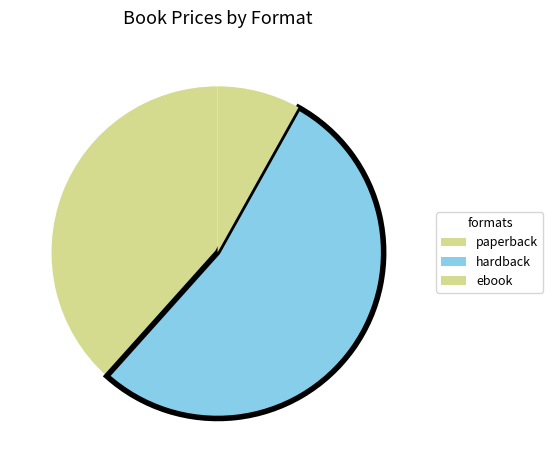

How many slices are in this pie chart?

3